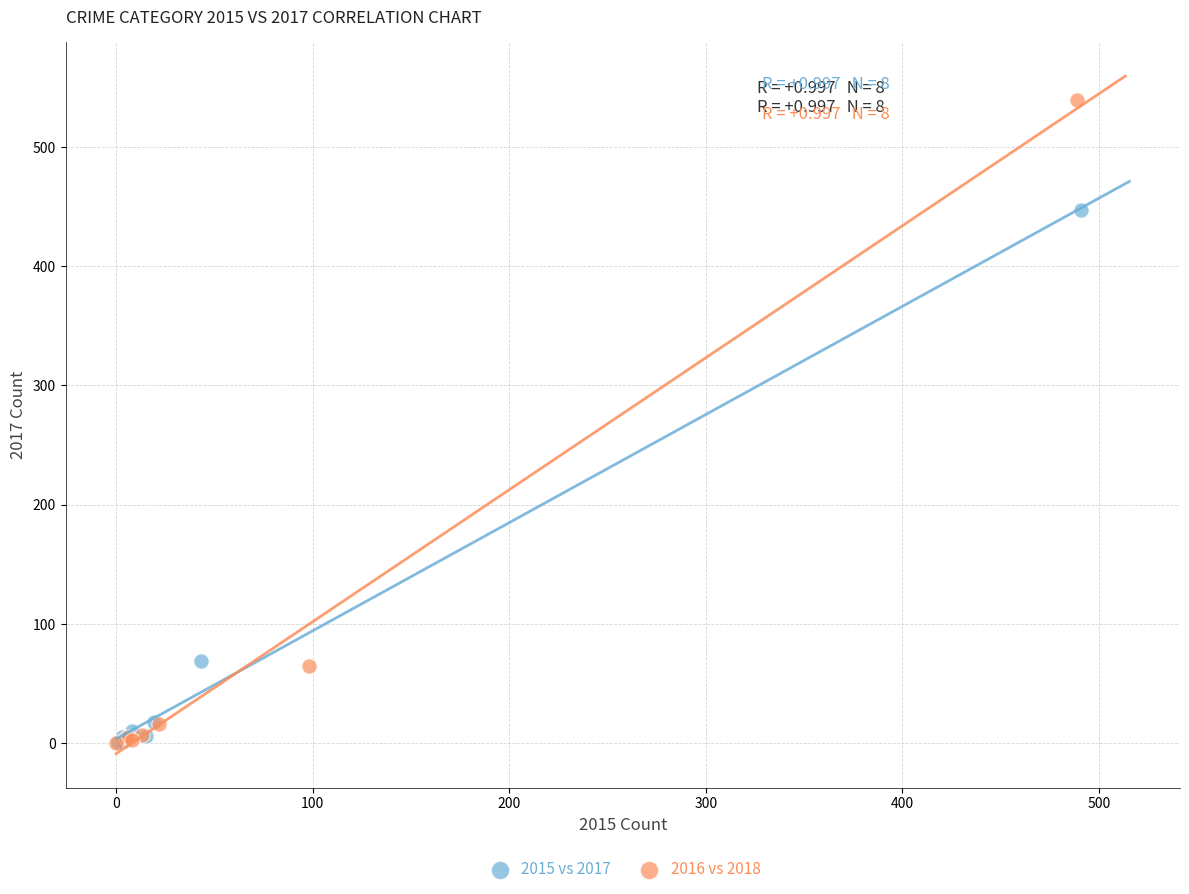

Which series reaches the maximum Y coordinate?

2016 vs 2018